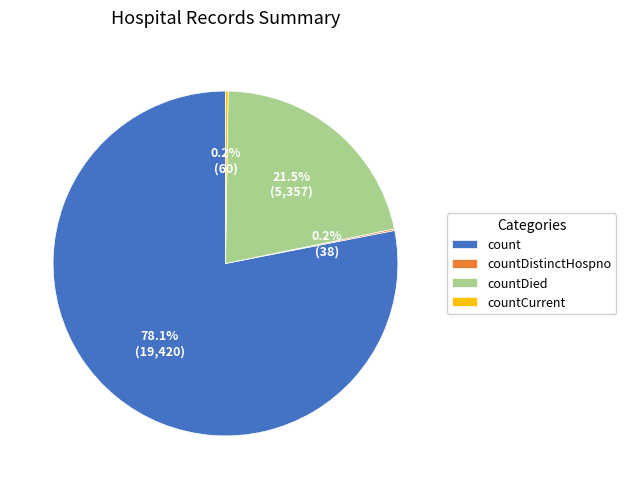

To the nearest percent, what percentage of the pie is count?

78%